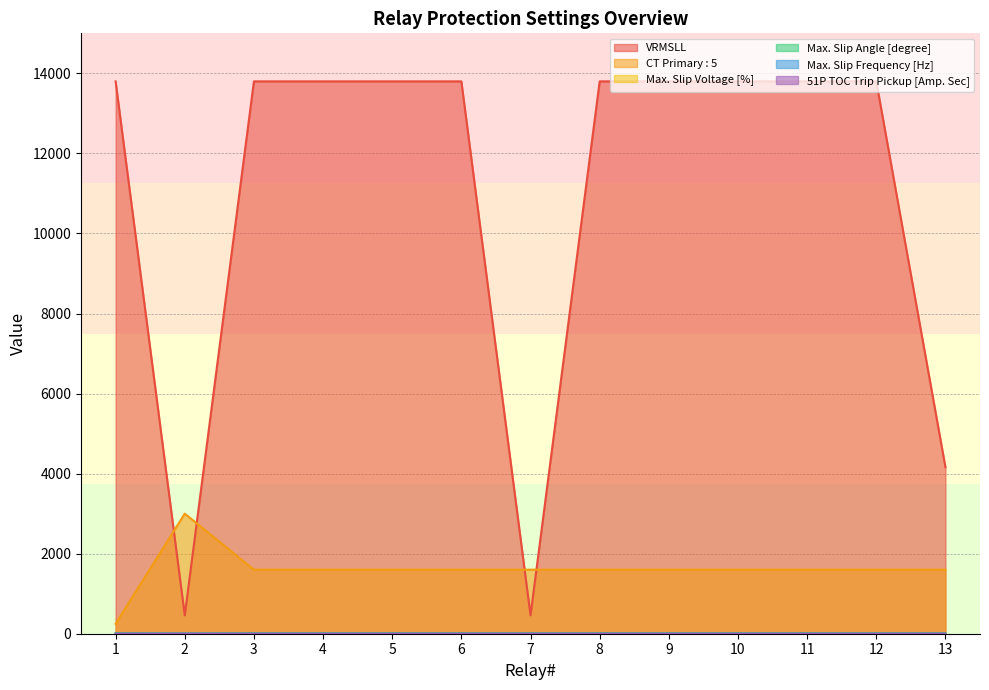

Where is the first local minimum for Max. Slip Frequency [Hz]?

2